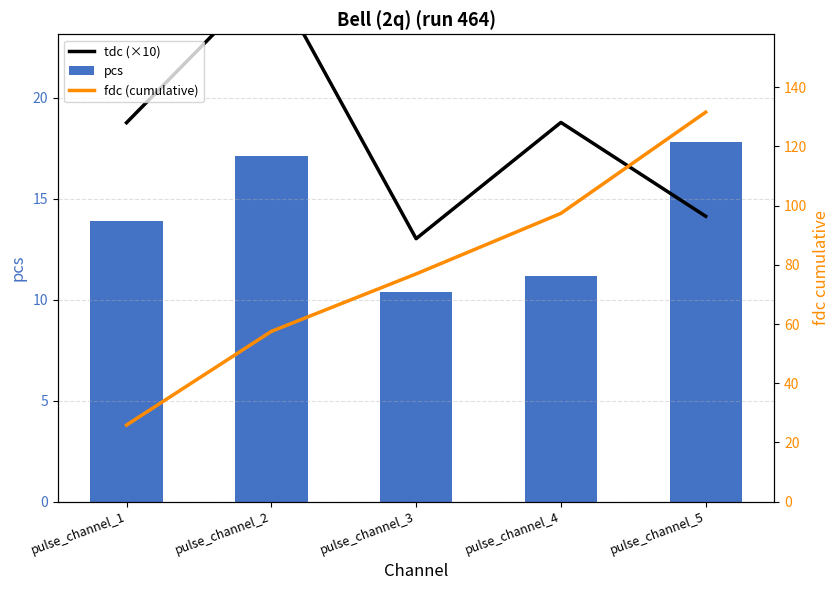

Reading left to right, what are all the values shown in this chart?

tdc (×10): pulse_channel_1=18.8	pulse_channel_2=26.1	pulse_channel_3=13.0	pulse_channel_4=18.8	pulse_channel_5=14.1
pcs: pulse_channel_1=13.9	pulse_channel_2=17.1	pulse_channel_3=10.4	pulse_channel_4=11.2	pulse_channel_5=17.8
fdc (cumulative): pulse_channel_1=25.9	pulse_channel_2=57.5	pulse_channel_3=76.9	pulse_channel_4=97.4	pulse_channel_5=131.6